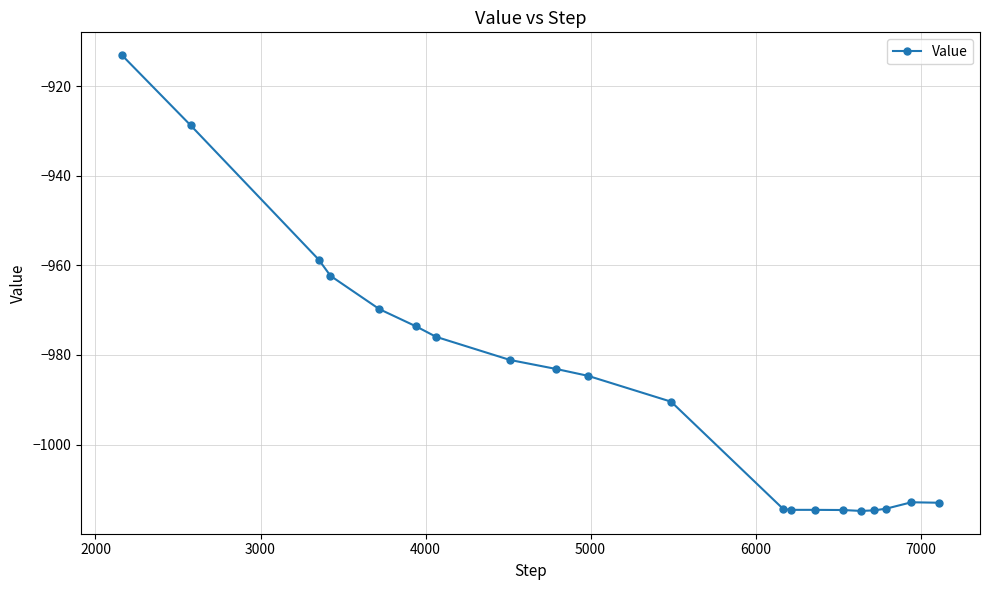

What is the difference between the second highest and second lowest values?

86.0